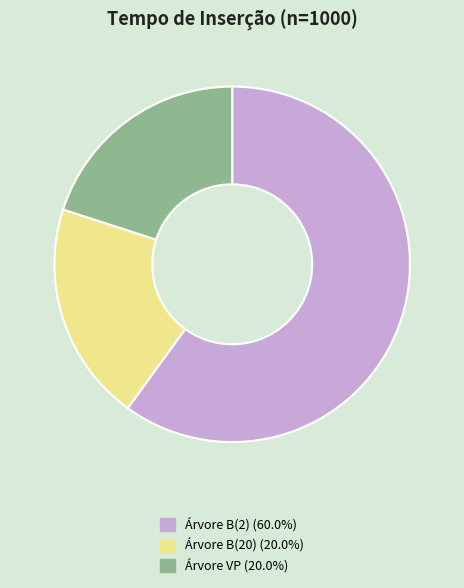

Is the sum of Árvore B(2) (60.0%) and Árvore VP (20.0%) greater than half?

Yes